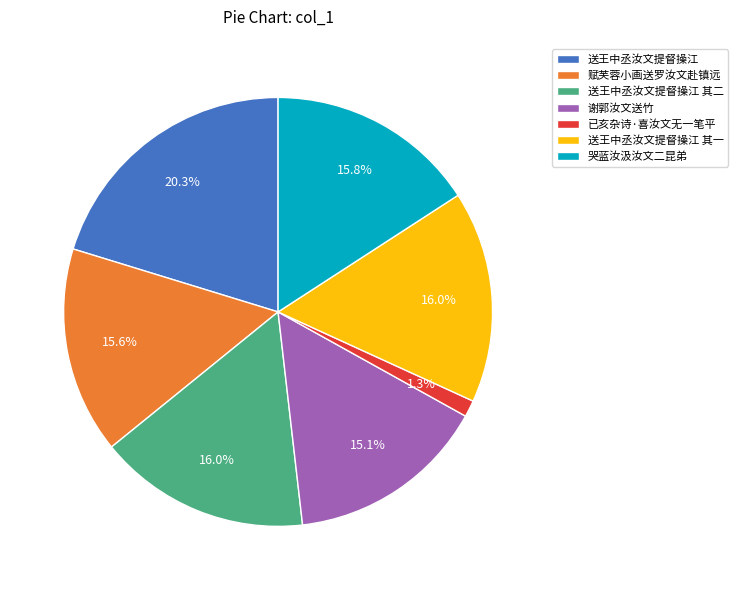

What is the smallest slice in the pie chart?

已亥杂诗·喜汝文无一笔平